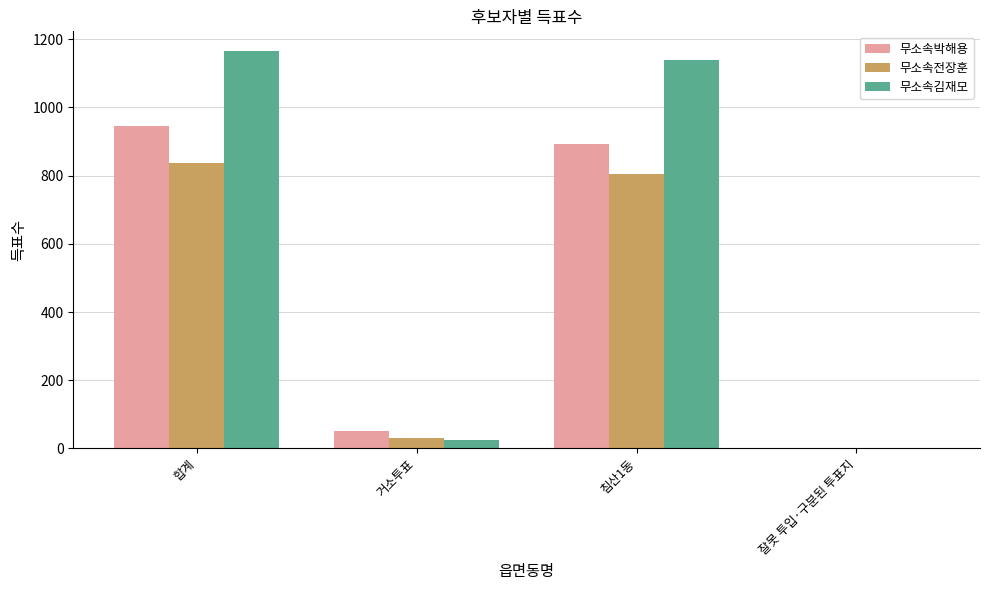

Are the bars grouped side by side (vs. stacked)?

Yes